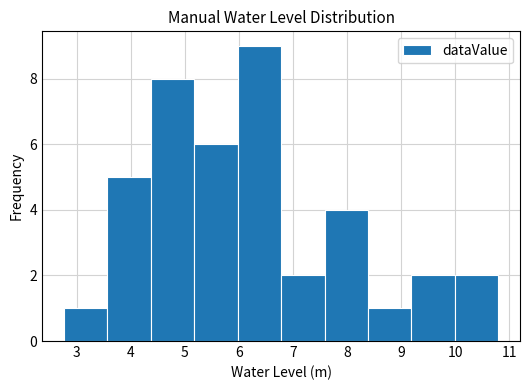

Reading left to right, list every bar in this chart as the range it spans on the x-axis followed by its height. Neither the bar edges nor the heights are printed on the chart, so give them approximately, as read against the axes.

2.8 to 3.6: 1
3.6 to 4.4: 5
4.4 to 5.2: 8
5.2 to 6.0: 6
6.0 to 6.8: 9
6.8 to 7.6: 2
7.6 to 8.4: 4
8.4 to 9.2: 1
9.2 to 10.0: 2
10.0 to 10.8: 2